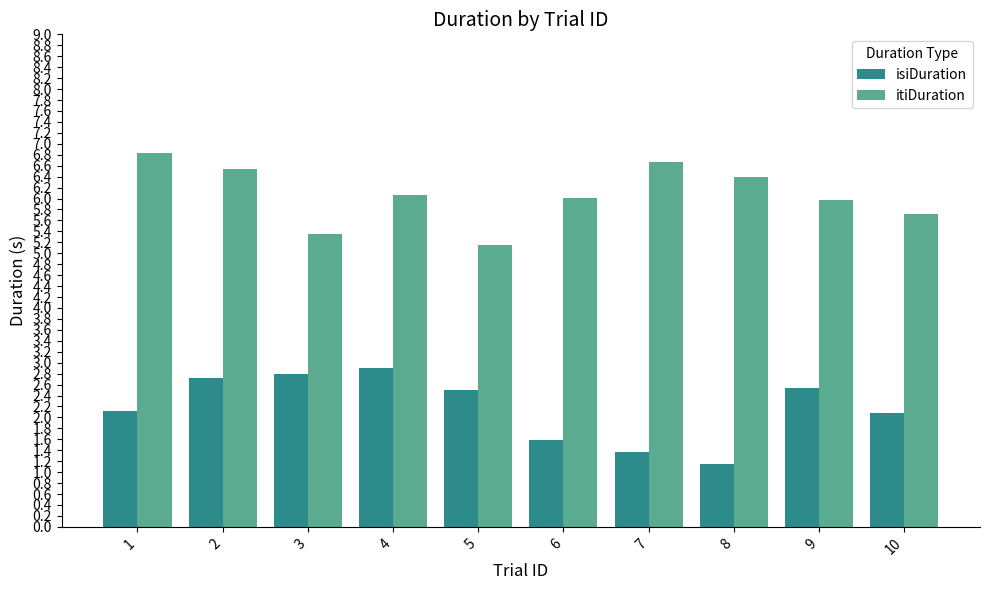

Which series has the largest total across all categories?

itiDuration